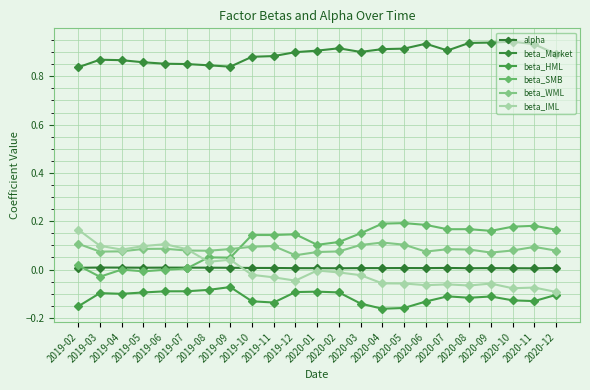

Does the chart display data point markers on the line(s)?

Yes